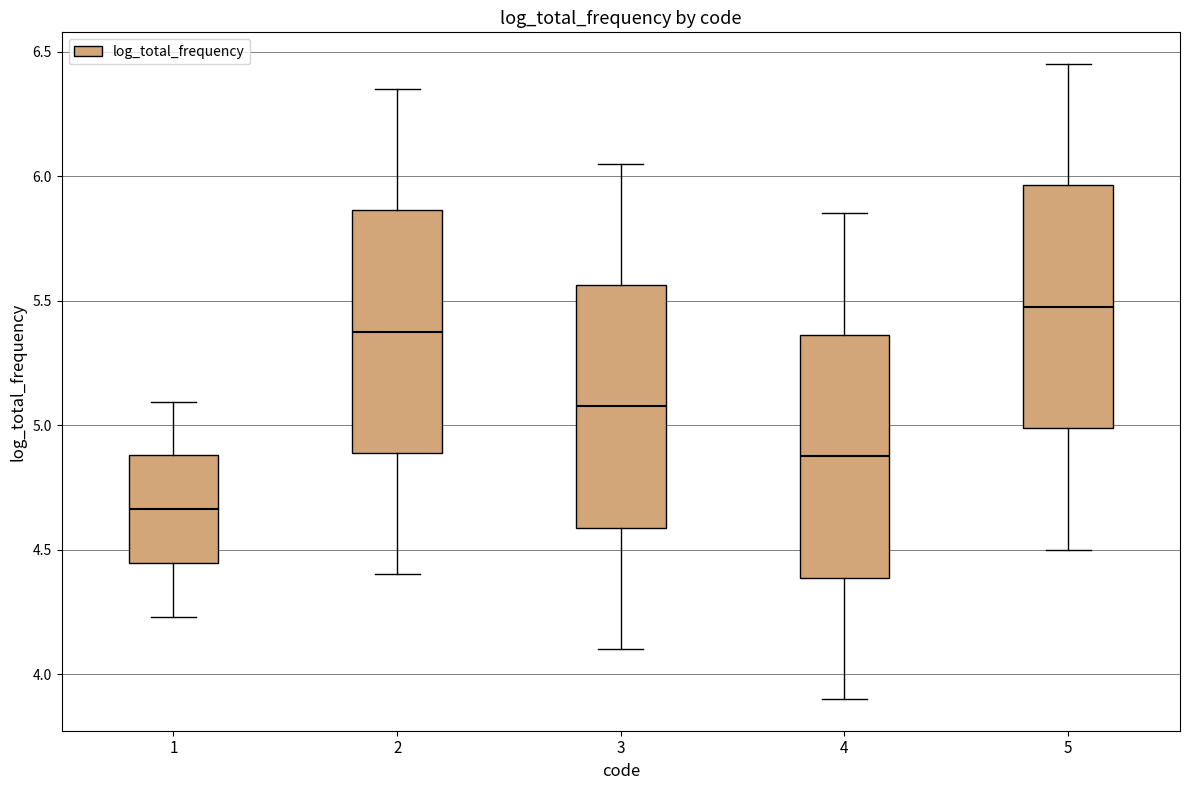

Which box has the highest median line?

5